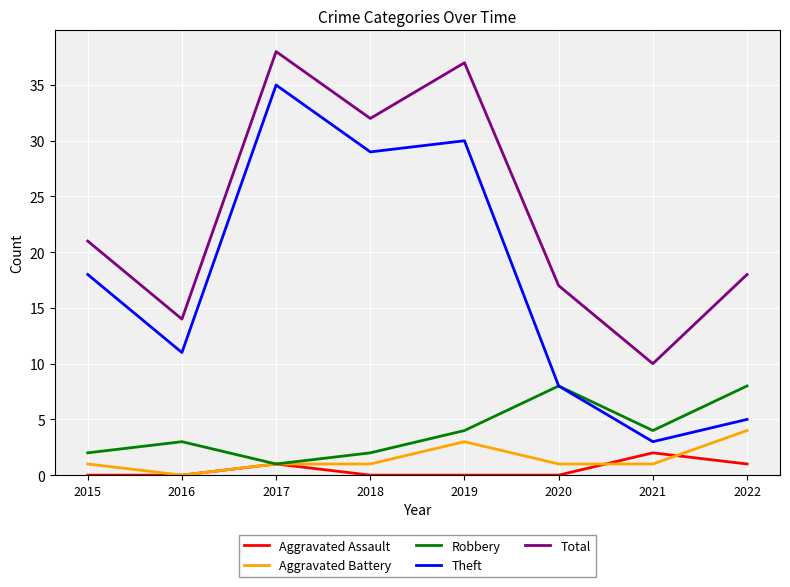

True or false: Robbery and Total intersect in this chart.

False